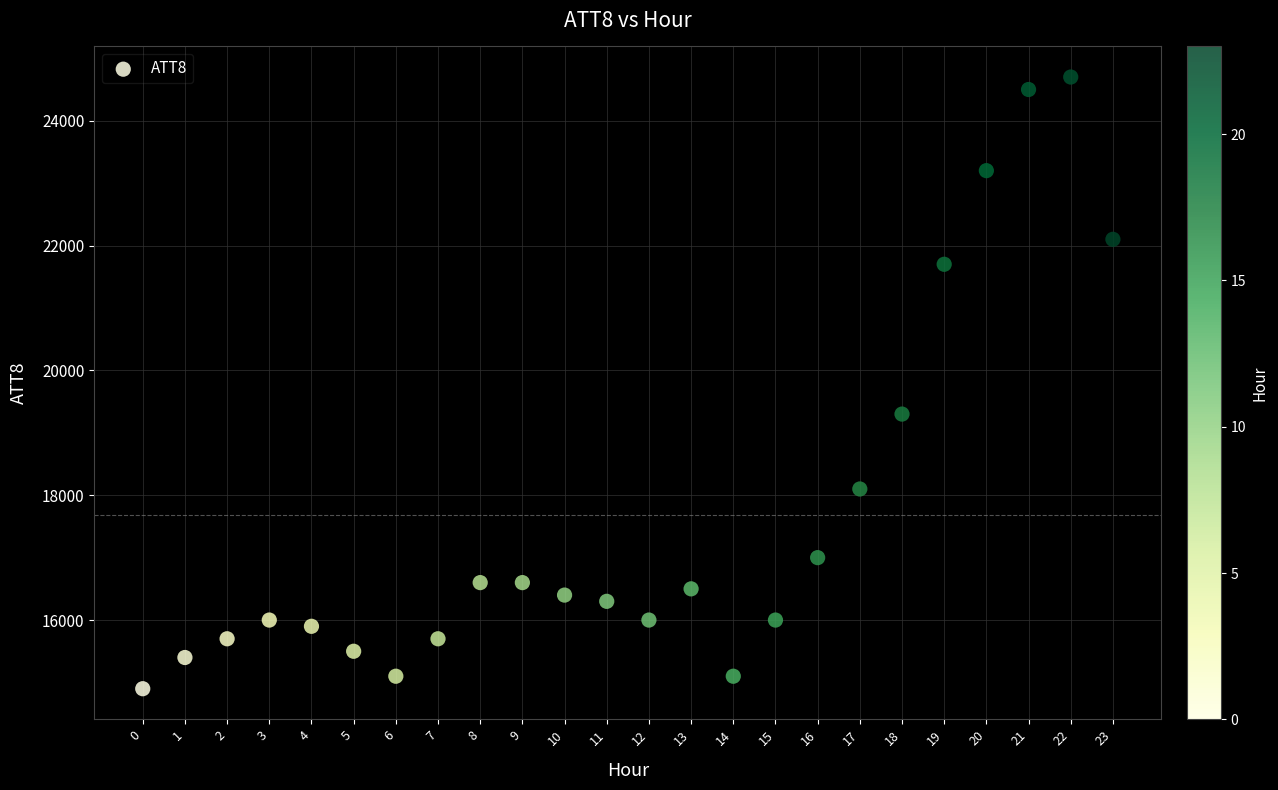

What Y value in the scatter plot is closest to 19800?

19300